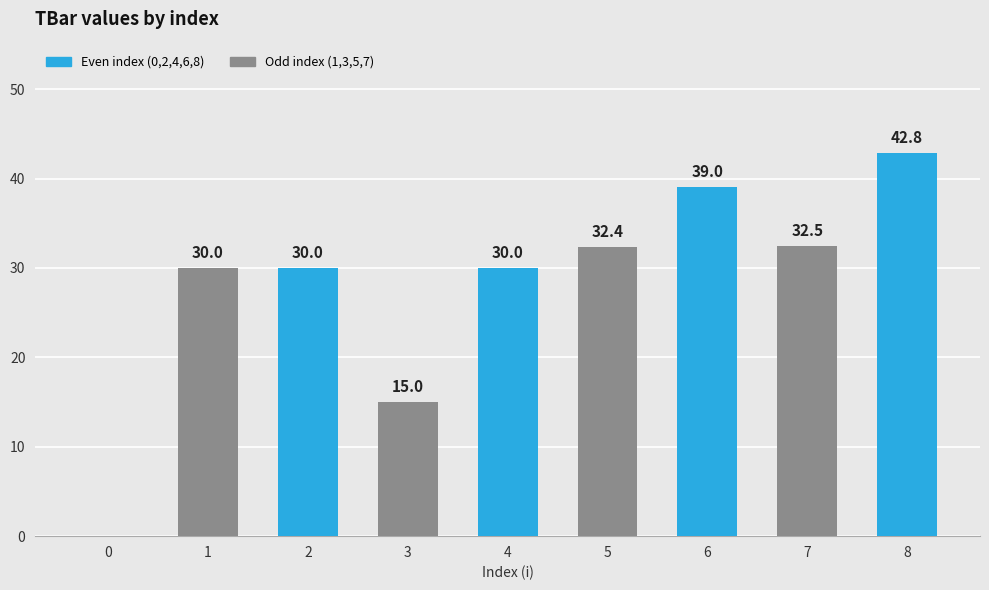

What is the approximate value at 6?

39.0